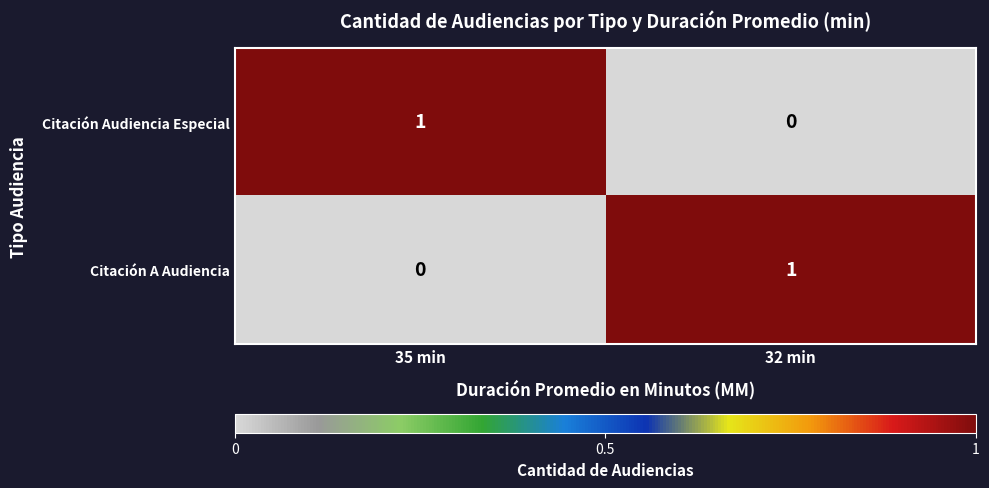

Reading left to right, extract all data points from this chart.

Citación Audiencia Especial: 1	0
Citación A Audiencia: 0	1